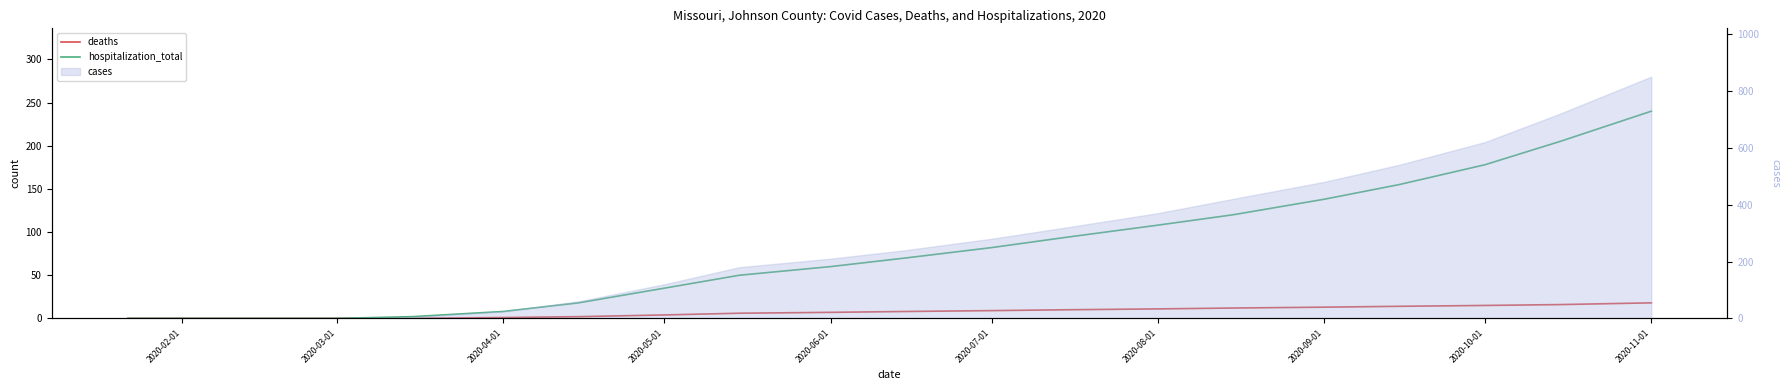

How many lines are shown in the chart?

2